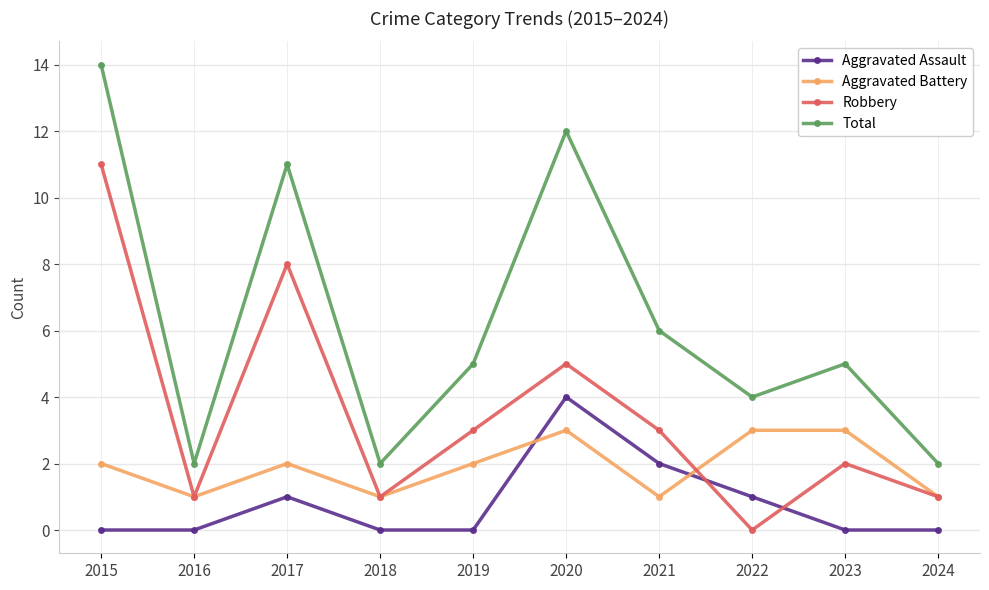

Where is Robbery nearest to the value 5?

2020